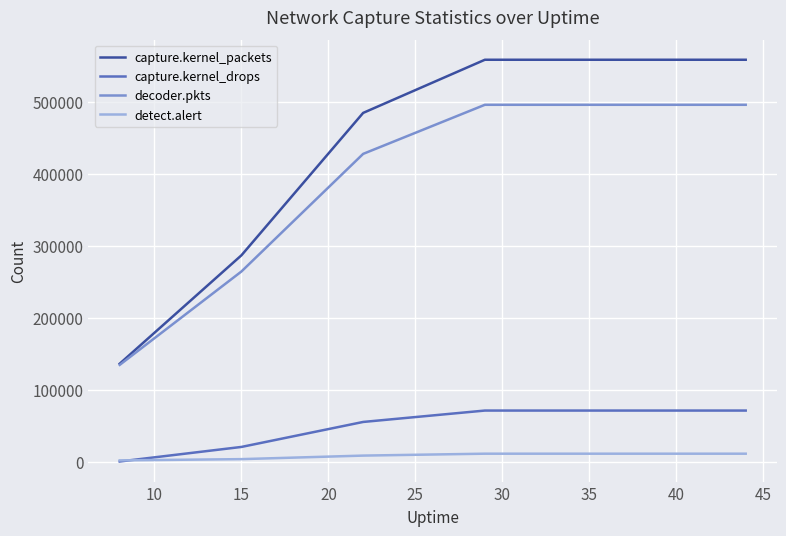

How many lines are shown in the chart?

4